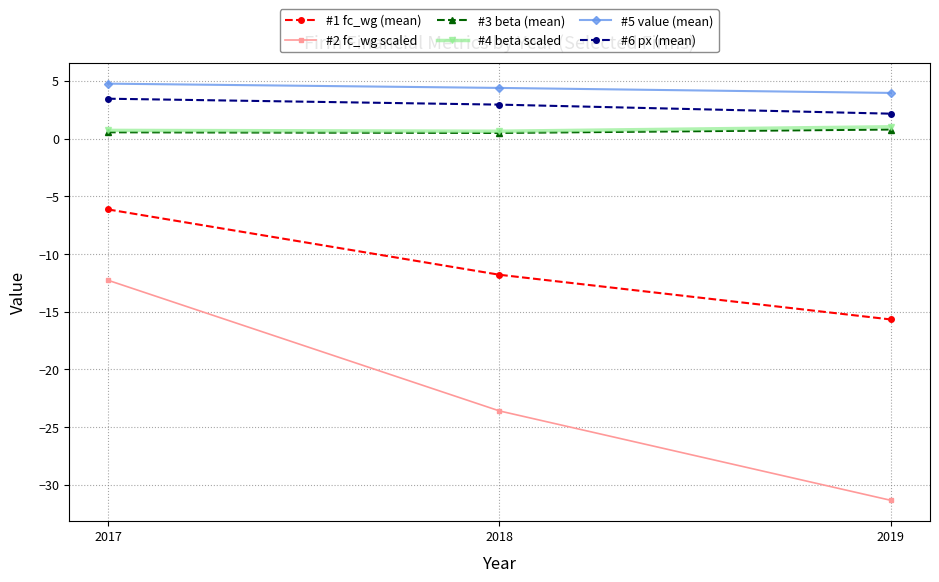

Does the chart display data point markers on the line(s)?

Yes